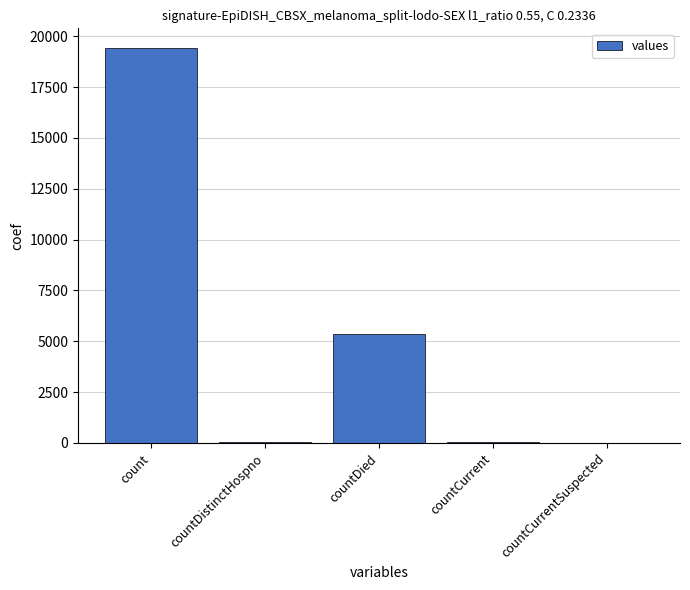

How many series are shown in this chart?

1